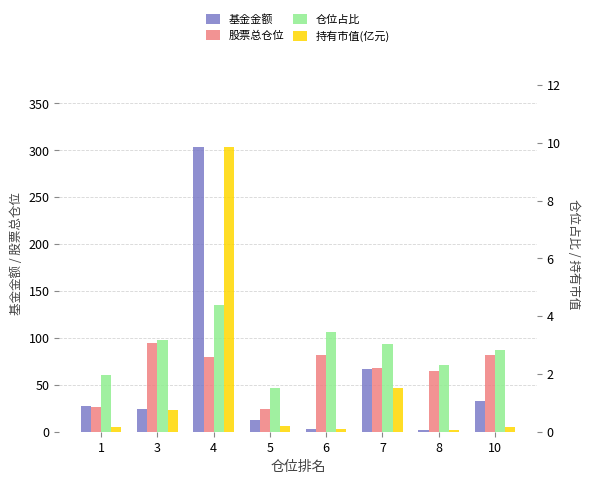

What is the total value across all series at 4?

398.0